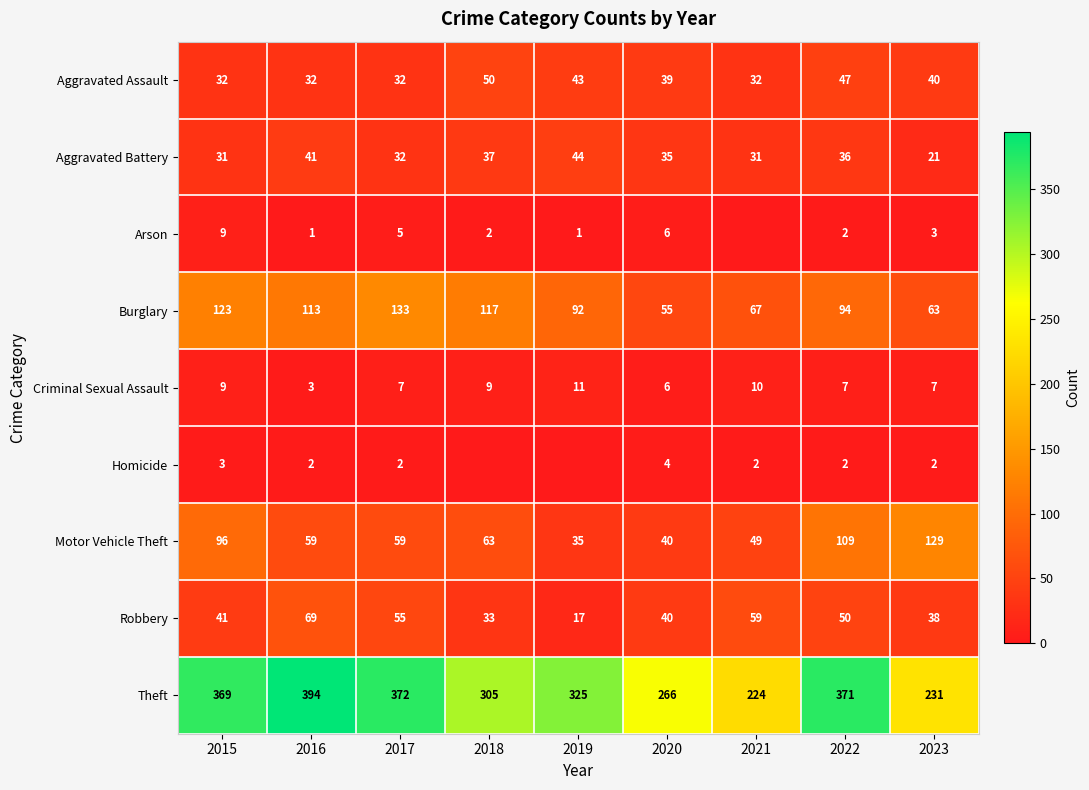

Which has a higher value, 2015 or 2018?

2018